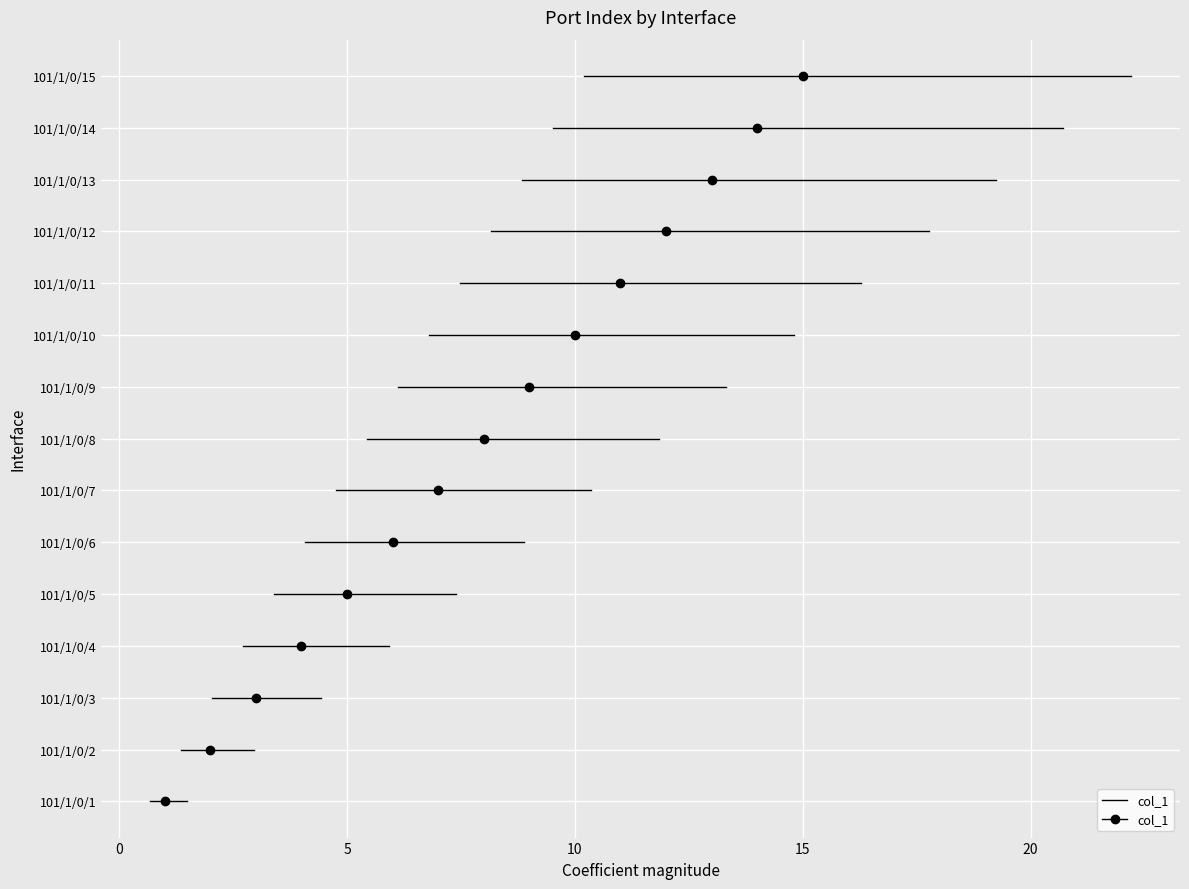

What is the sum of the values at 101/1/0/1 and 101/1/0/11?

12